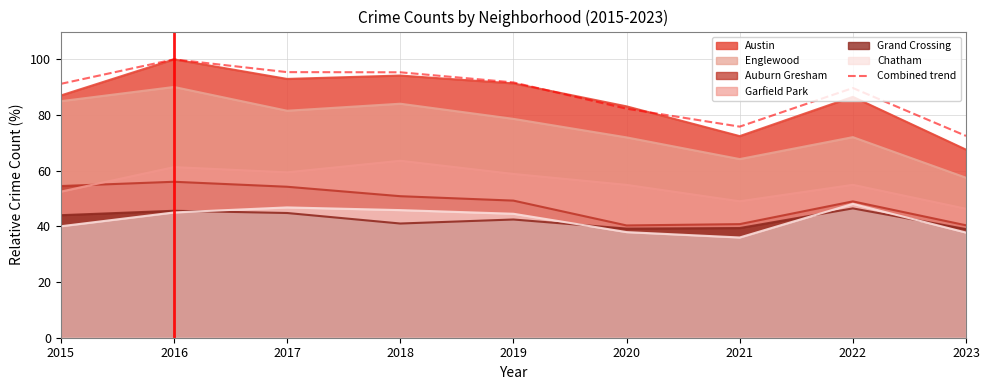

Rank the categories by value from highest to lowest.

2016, 2017, 2018, 2019, 2015, 2022, 2020, 2021, 2023